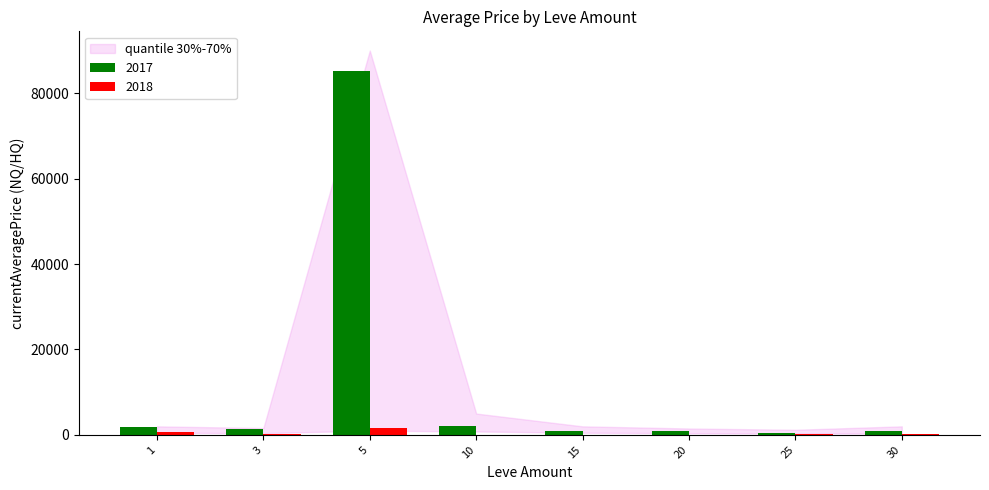

Which series has the largest total across all categories?

2017